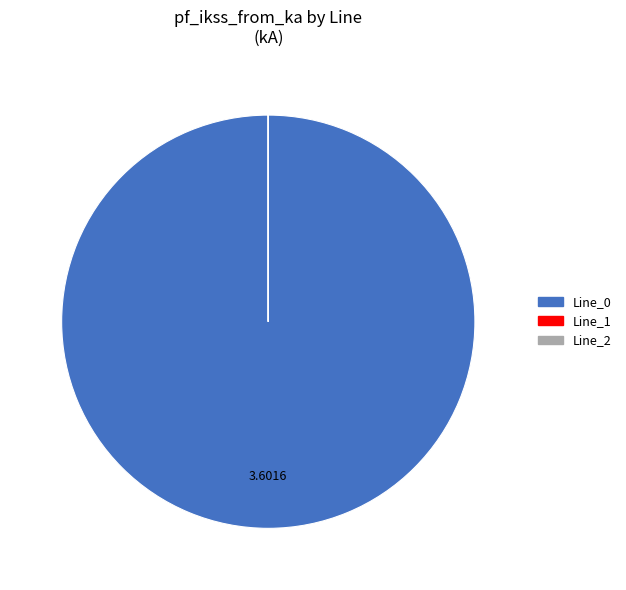

Does any single category account for the majority?

Yes